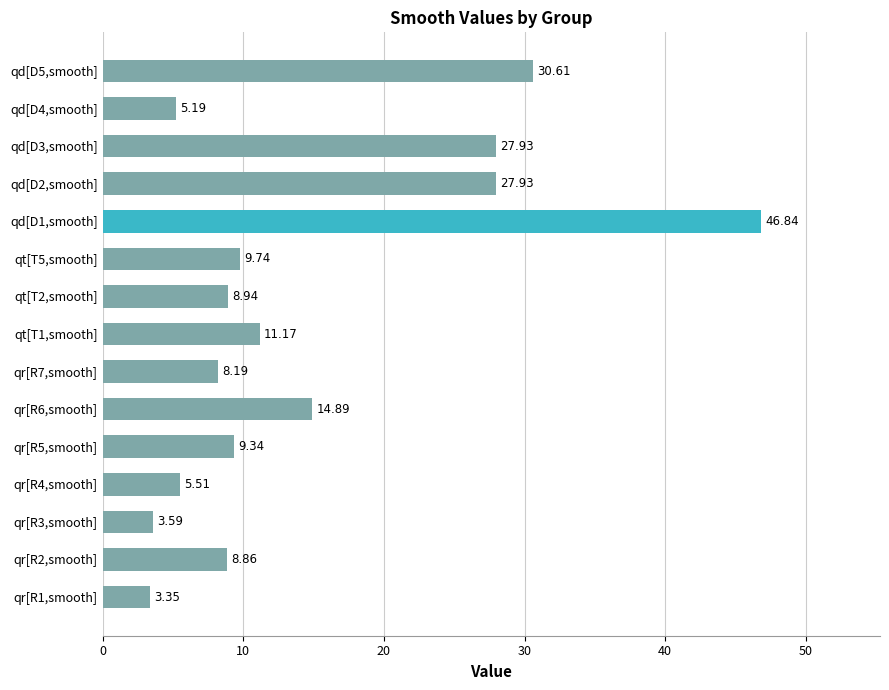

Does the chart contain any negative values?

No